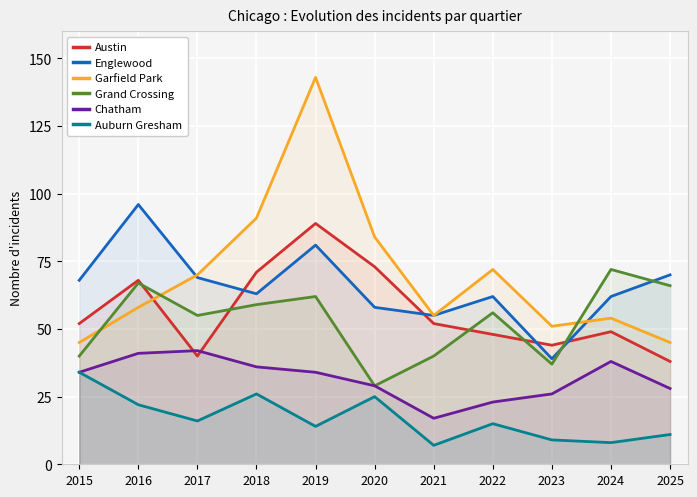

Count the number of data series in this chart.

6